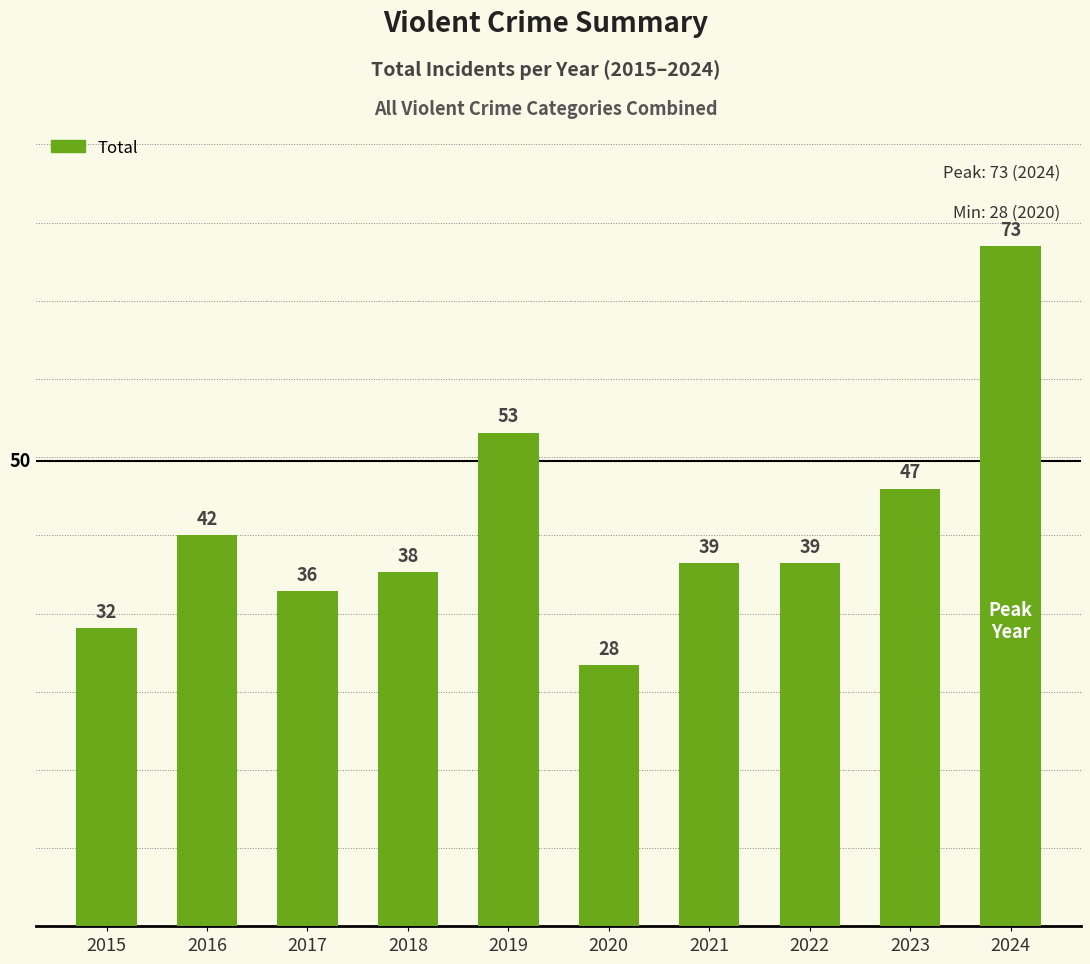

What is the sum of all values?

427